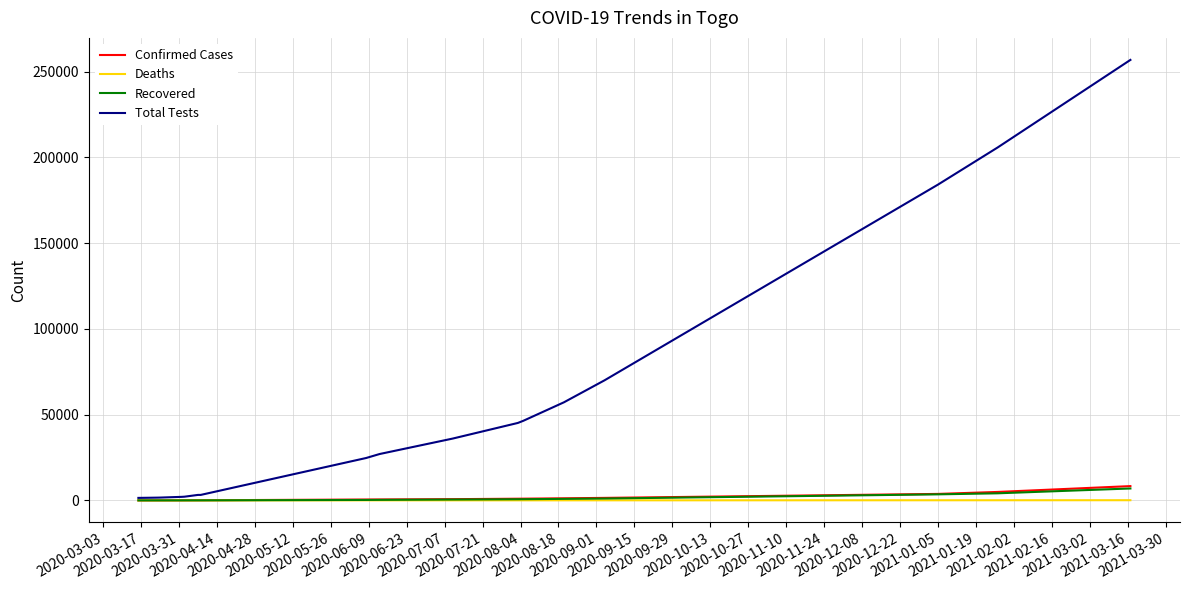

What is the greatest value displayed?

256837